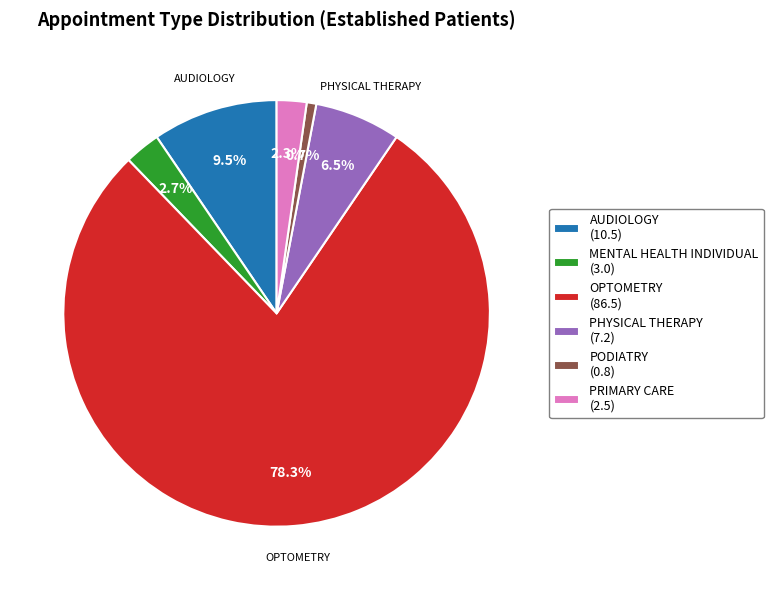

To the nearest percent, what is the difference between the largest and smallest slice percentages?

78%